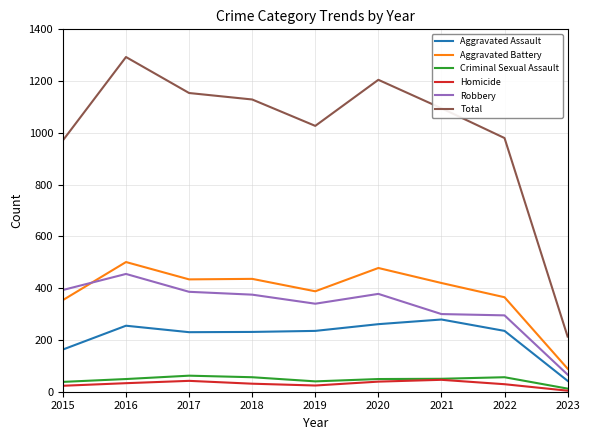

Is it true that Aggravated Battery equals 152 at 2022?

False